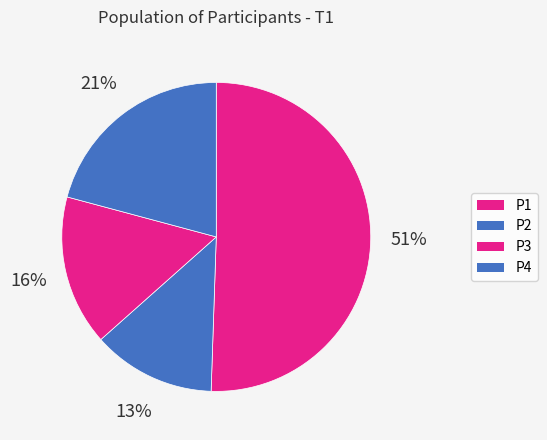

Between P3 and P2, which is larger?

P3